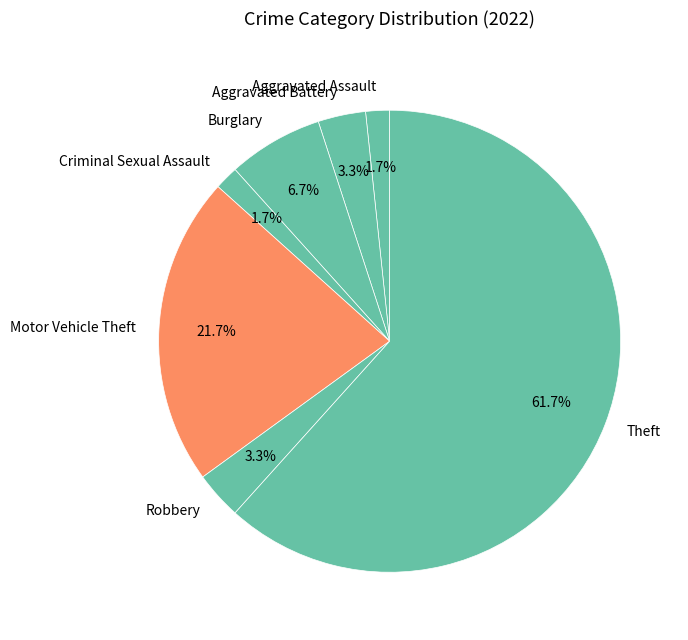

How many segments does this pie chart have?

7